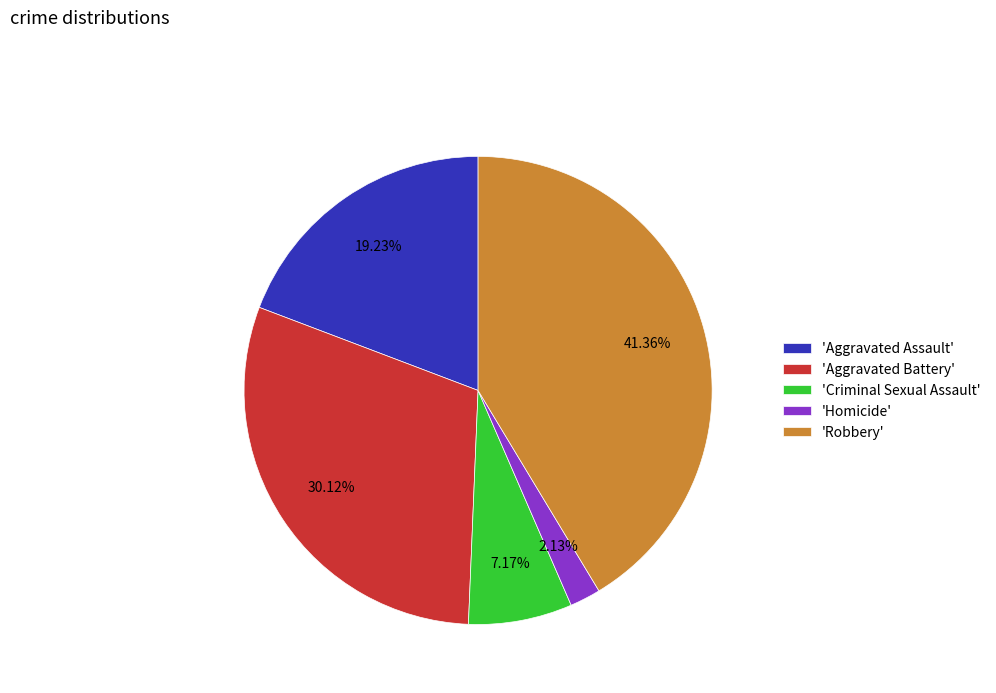

Is there any slice that represents more than half of the pie?

No